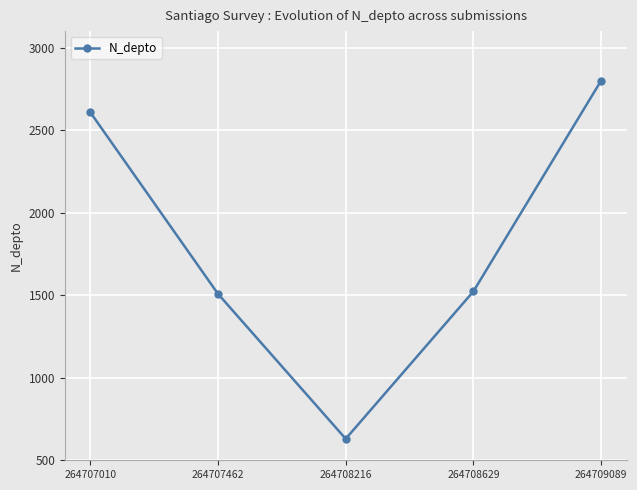

Count the number of data series in this chart.

1